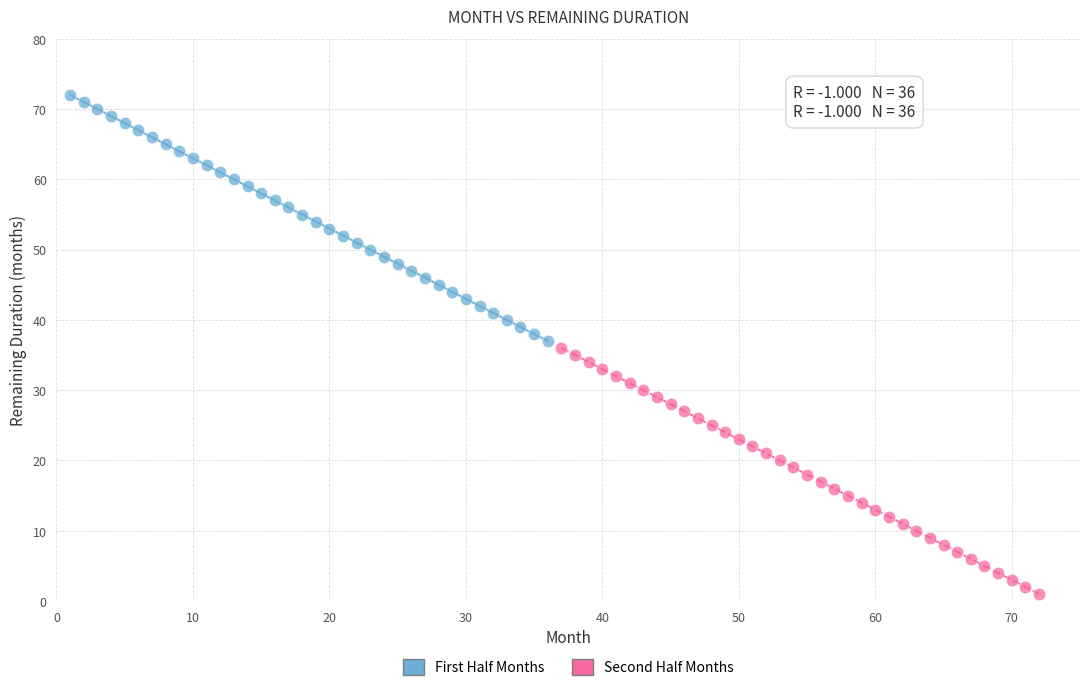

Which series contains the lowest Y value?

Second Half Months